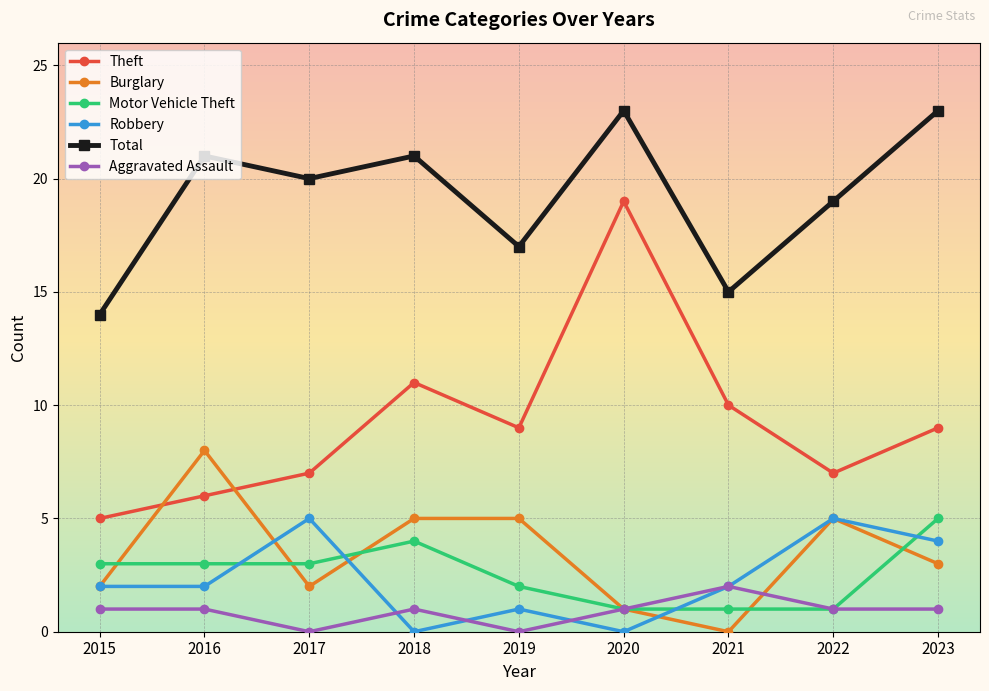

What is the difference between the maximum and minimum values in the Aggravated Assault series?

2